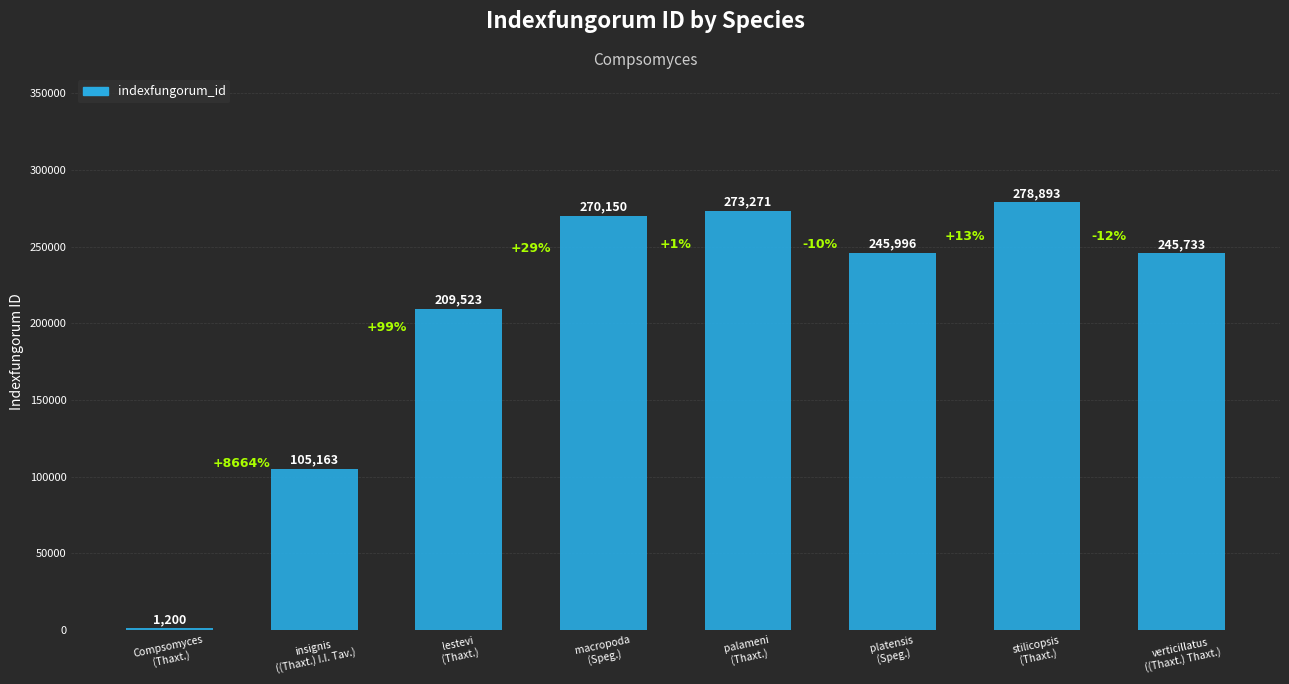

Reading left to right, extract all data points from this chart.

Compsomyces
(Thaxt.)=1200	insignis
((Thaxt.) I.I. Tav.)=105163	lestevi
(Thaxt.)=209523	macropoda
(Speg.)=270150	palameni
(Thaxt.)=273271	platensis
(Speg.)=245996	stilicopsis
(Thaxt.)=278893	verticillatus
((Thaxt.) Thaxt.)=245733